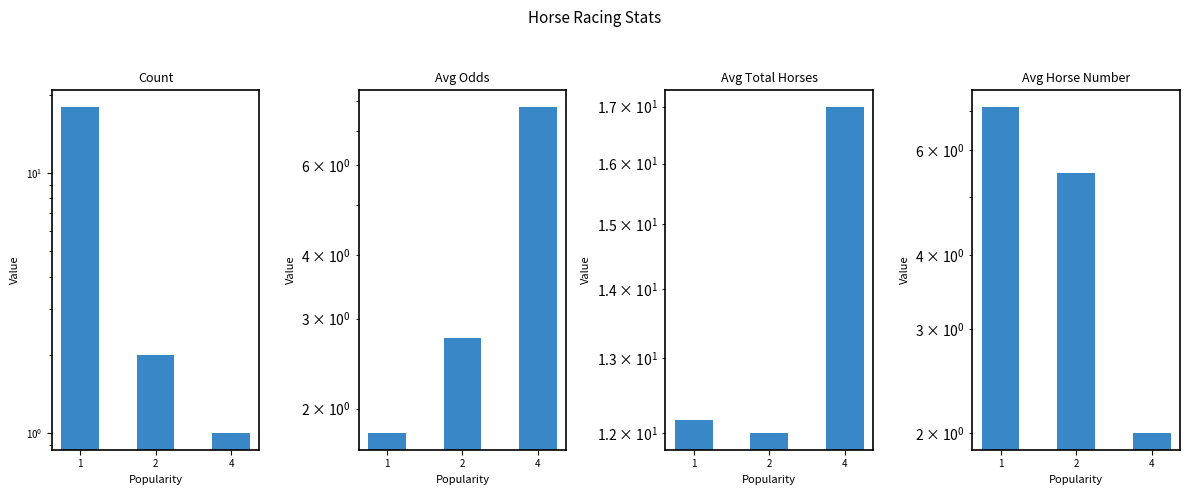

How many bars are there in total?

12